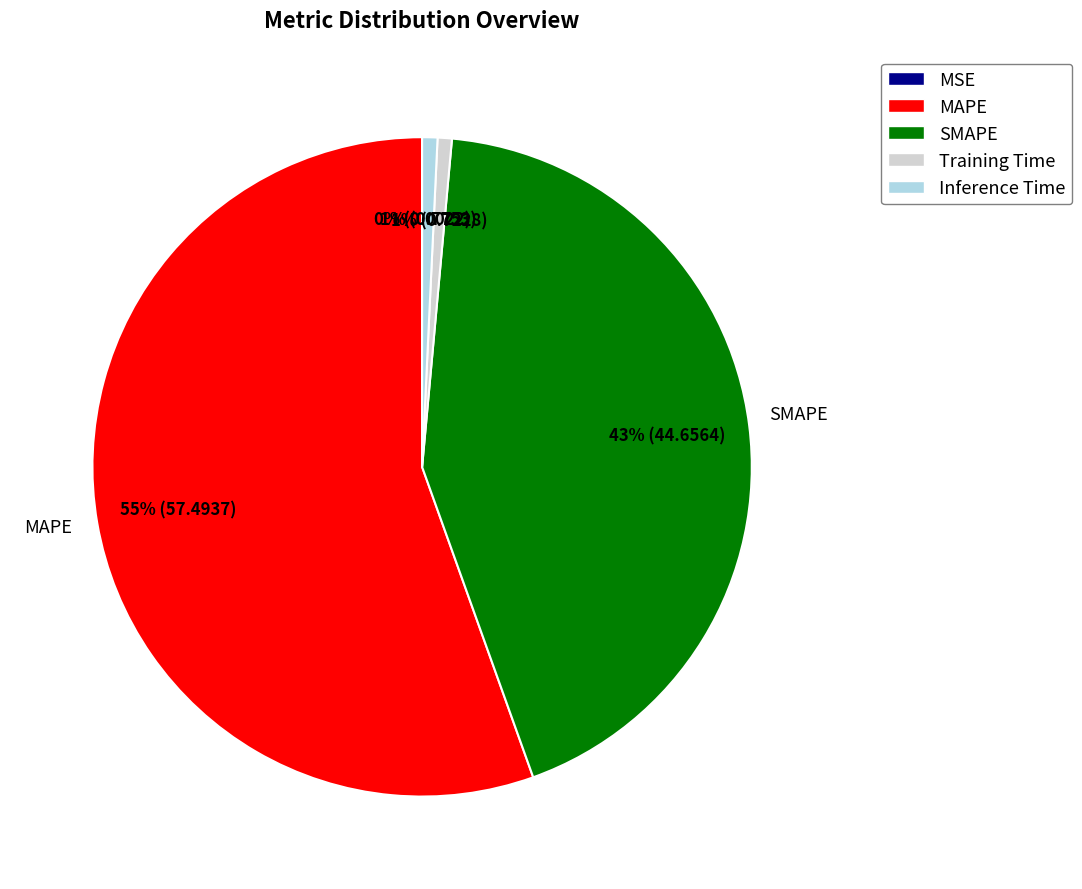

Is there any slice that represents more than half of the pie?

Yes